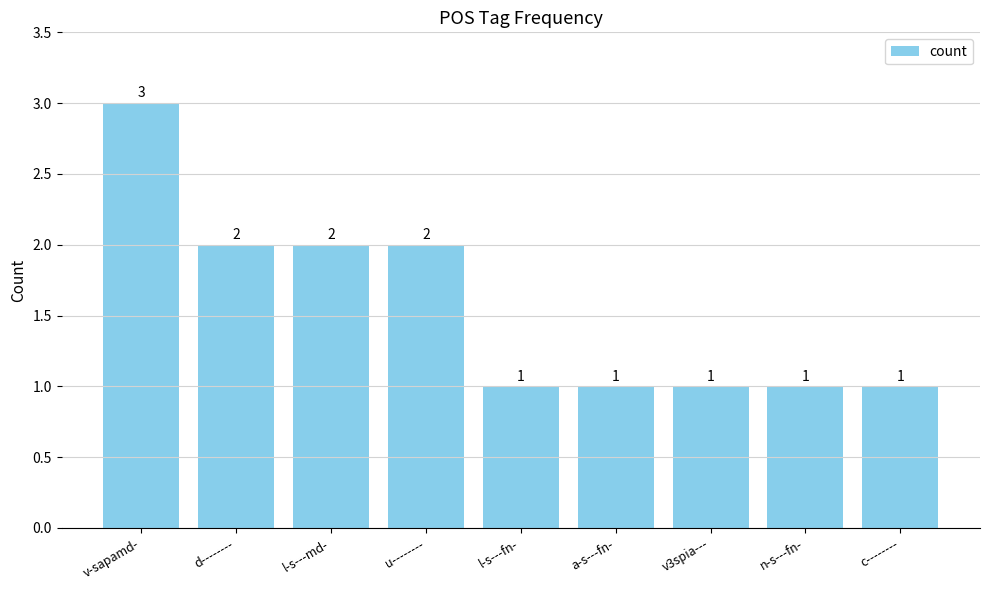

Is it true that the value at n-s---fn- is 2?

False